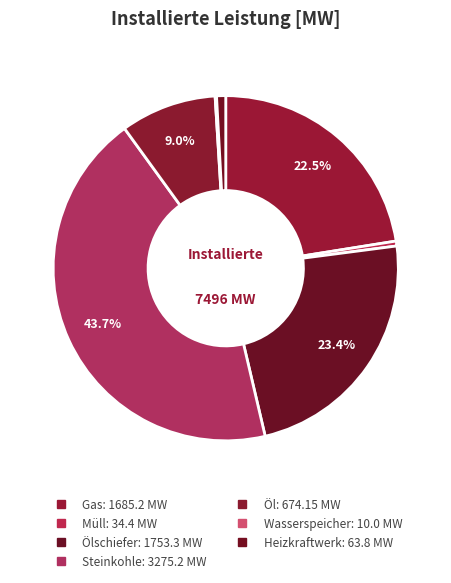

Does any single category account for the majority?

No